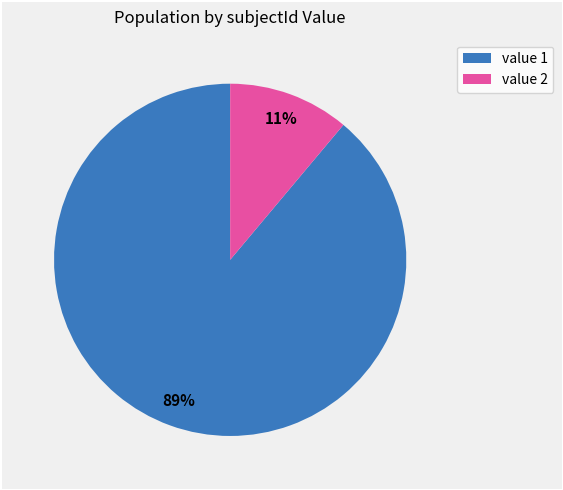

To the nearest percent, what portion does value 1 represent?

89%